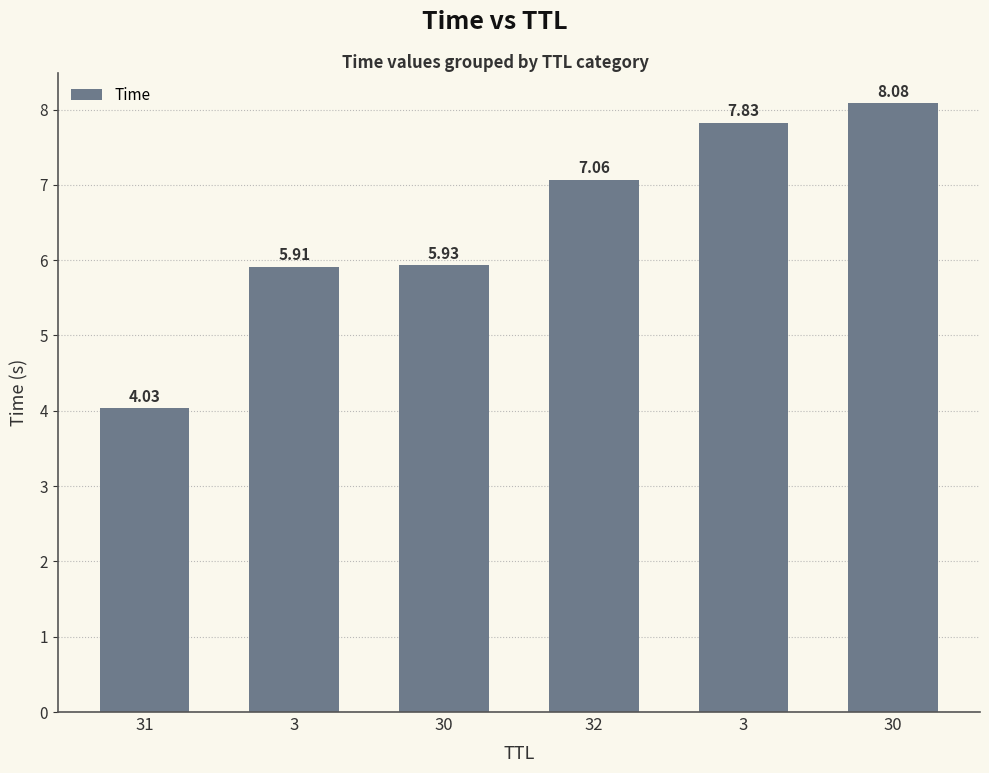

Count the number of data series in this chart.

1